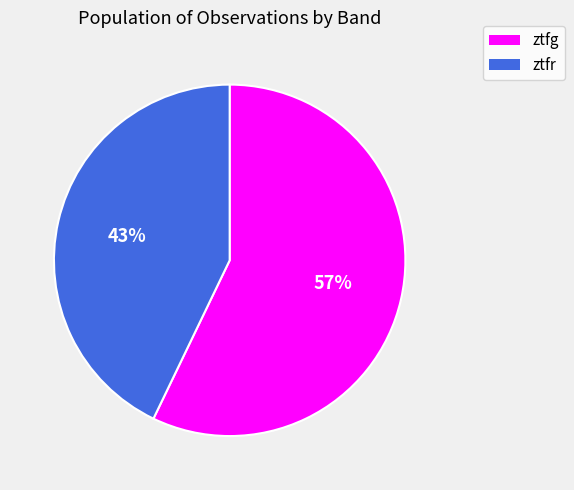

The ztfr slice represents 33% of the pie. True or false?

False